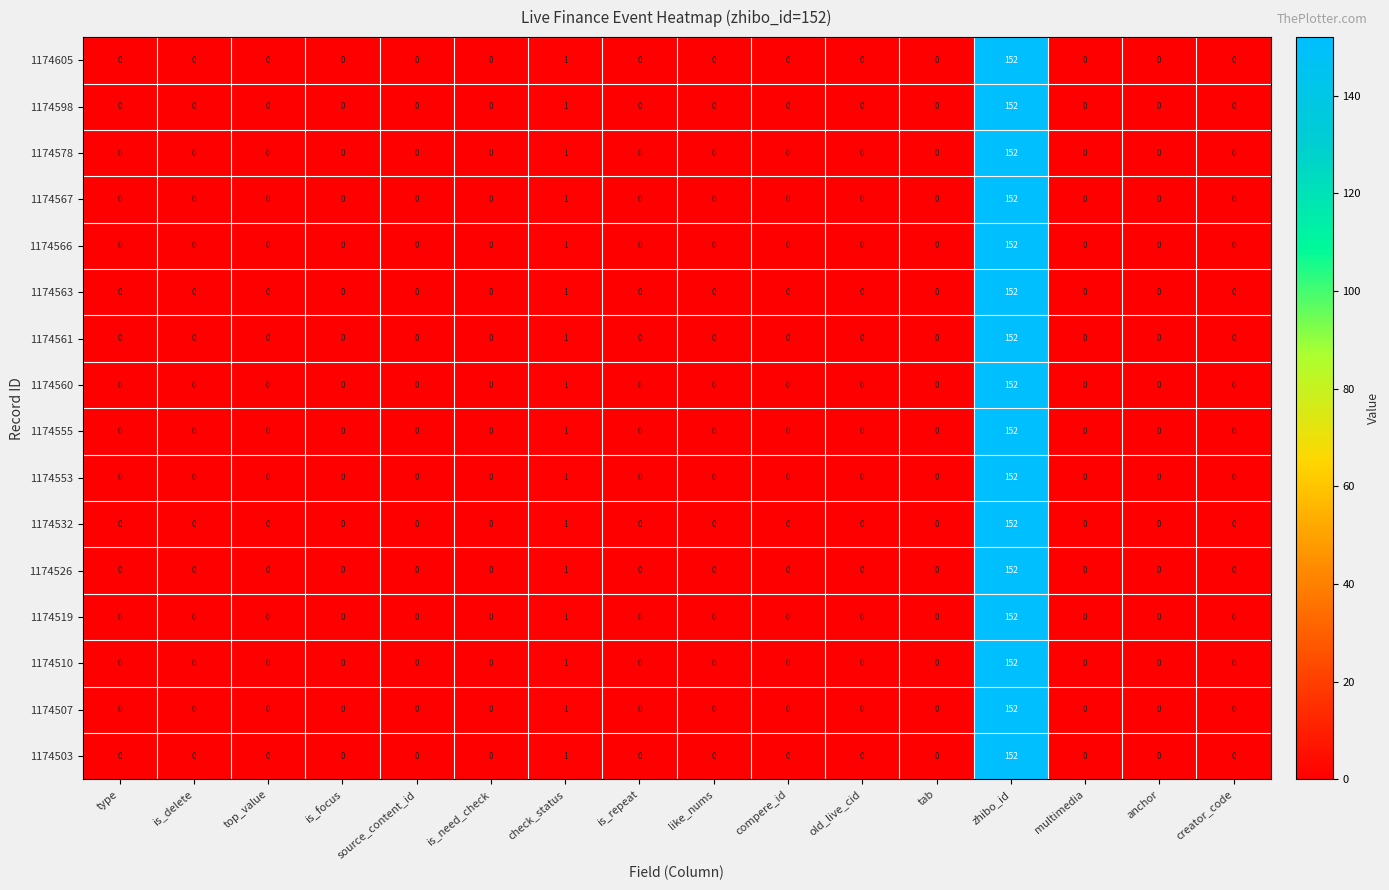

The 1174566 series shows 152 at zhibo_id. True or false?

True